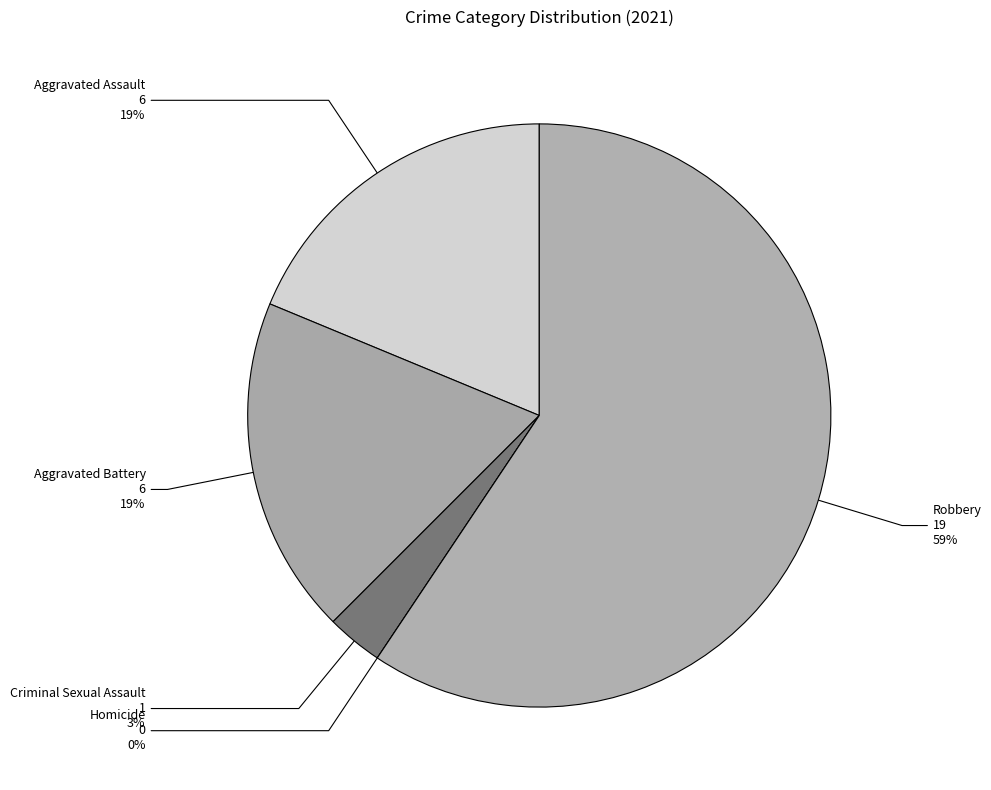

What percentage is the Aggravated Battery slice, to the nearest percent?

19%